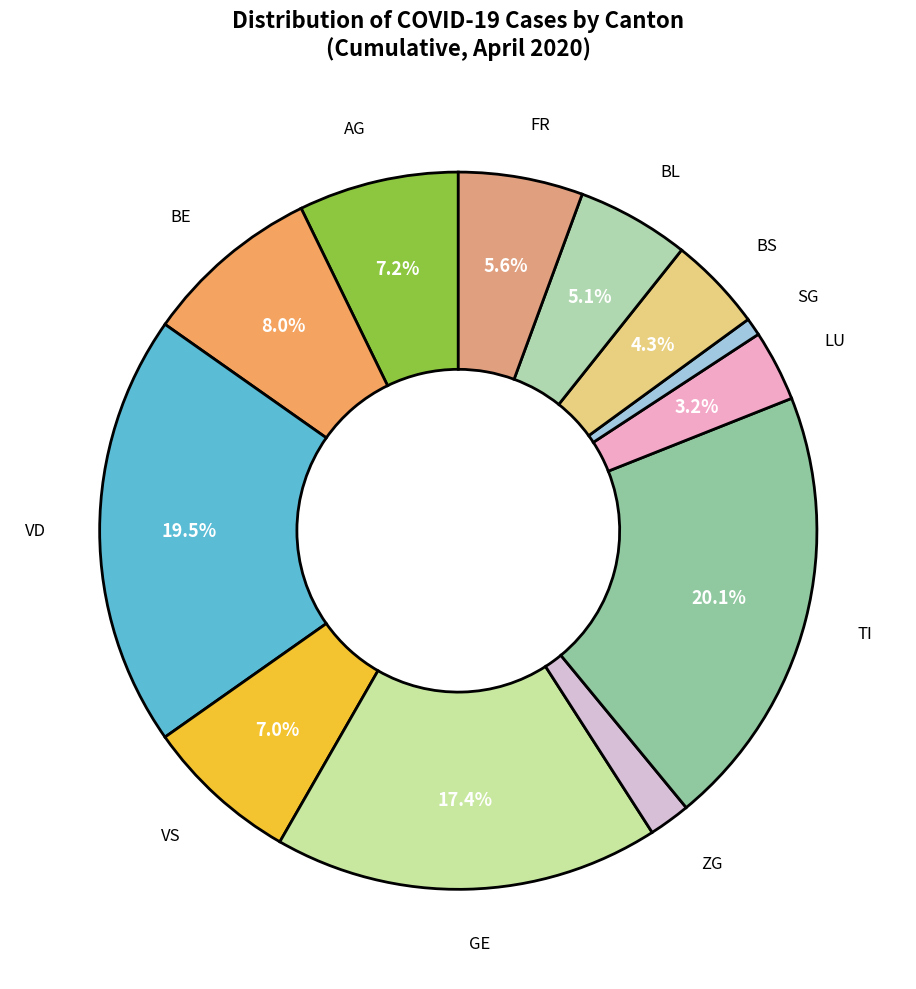

How many segments does this pie chart have?

12